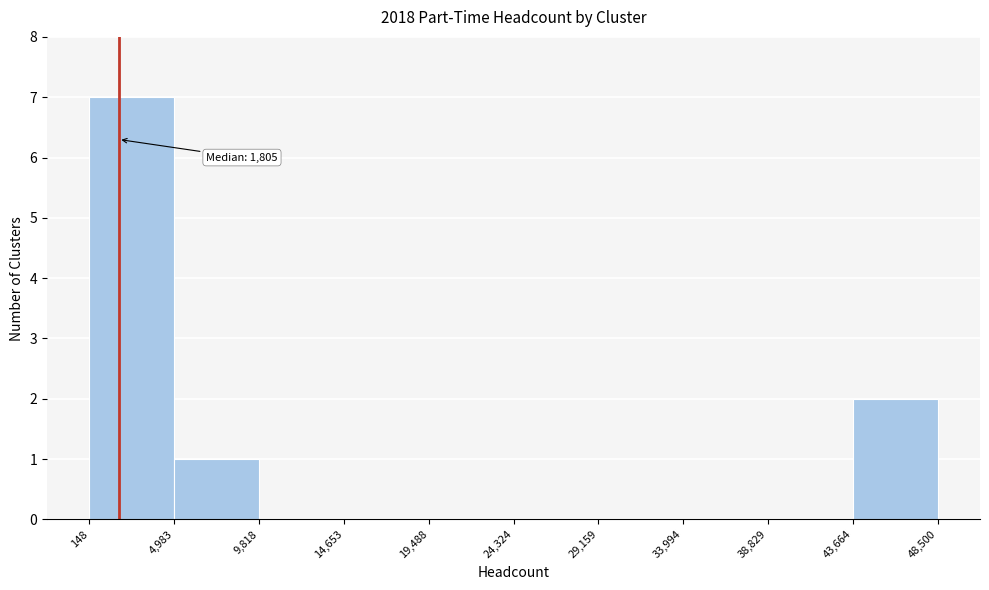

Over which range of the x-axis is the bar tallest?

148 to 4,983